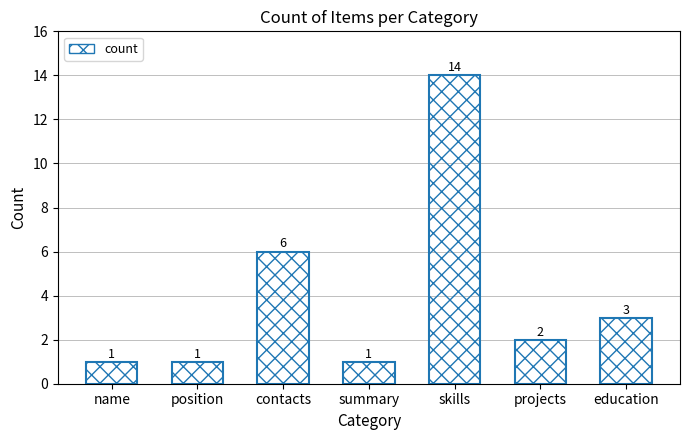

What is the value of the 3rd bar from the left?

6